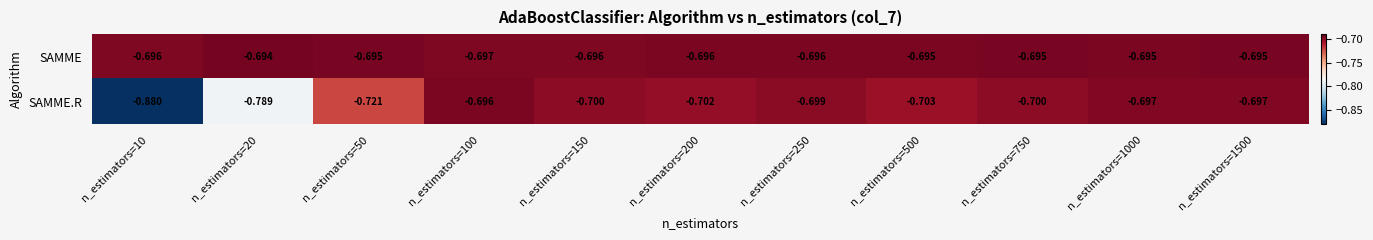

Which series changed the most between n_estimators=10 and n_estimators=500?

SAMME.R